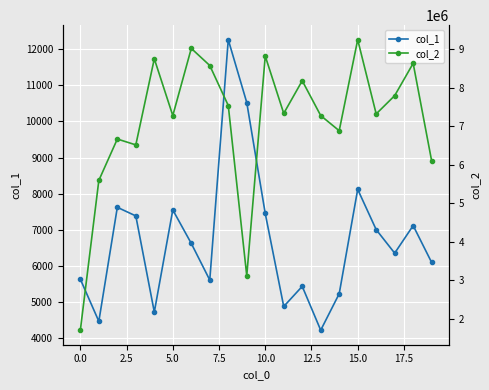

Reading right to left, list all the values displayed in this chart.

col_1: 6096	7116	6354	7004	8119	5231	4222	5435	4878	7451	10521	12260	5609	6623	7550	4725	7384	7622	4467	5633
col_2: 6100857	8638627	7798874	7323439	9254178	6886361	7280518	8186400	7337278	8828357	3114272	7542304	8582395	9027589	7280428	8757330	6518034	6670226	5594377	1698308